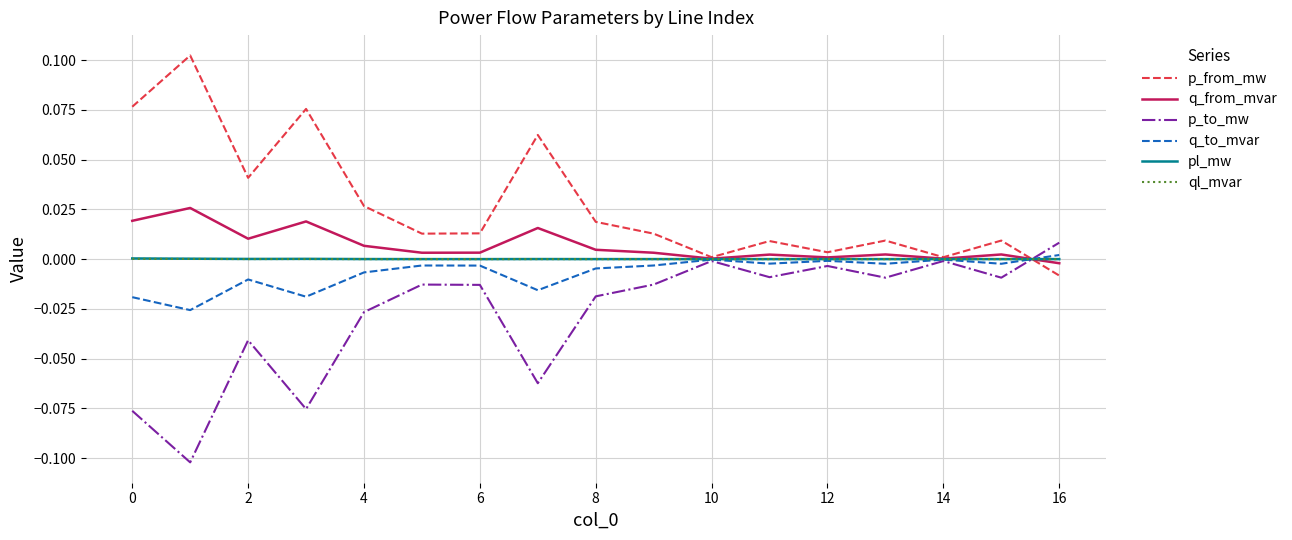

The p_to_mw series shows -0.0 at 10. True or false?

True